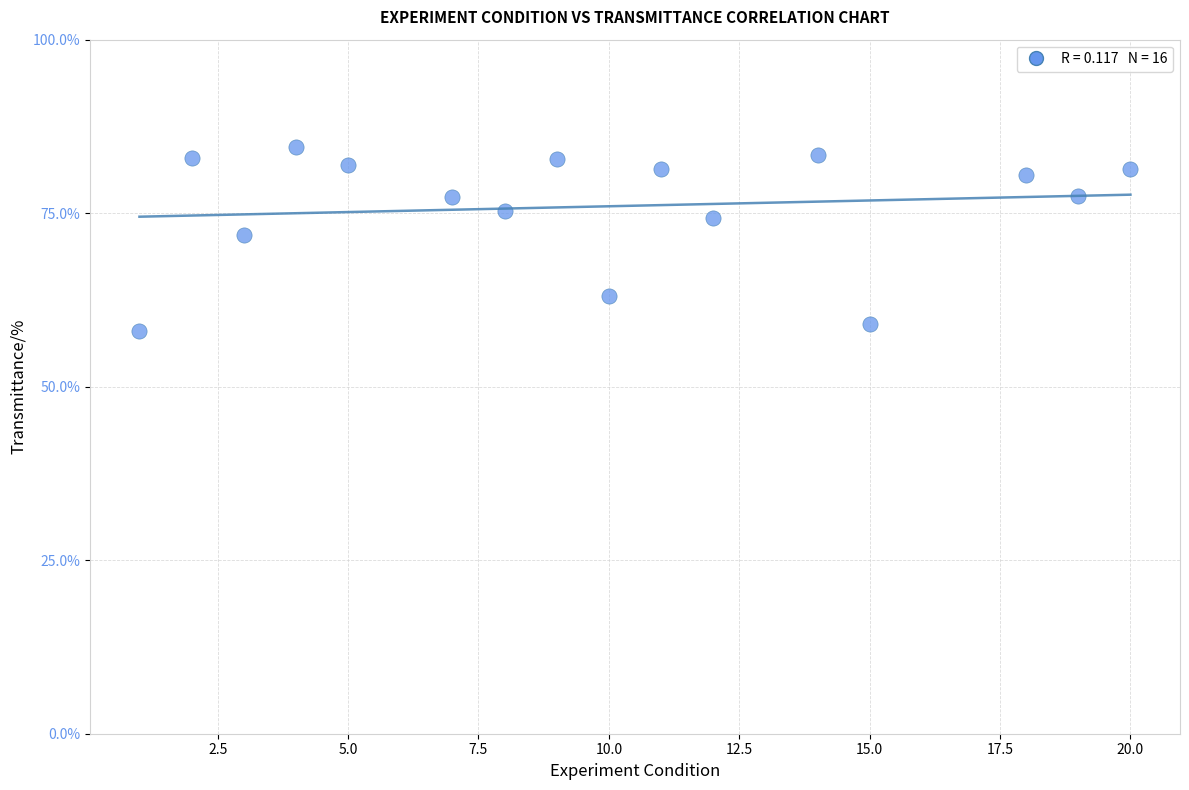

Count the number of points in this scatter plot.

16